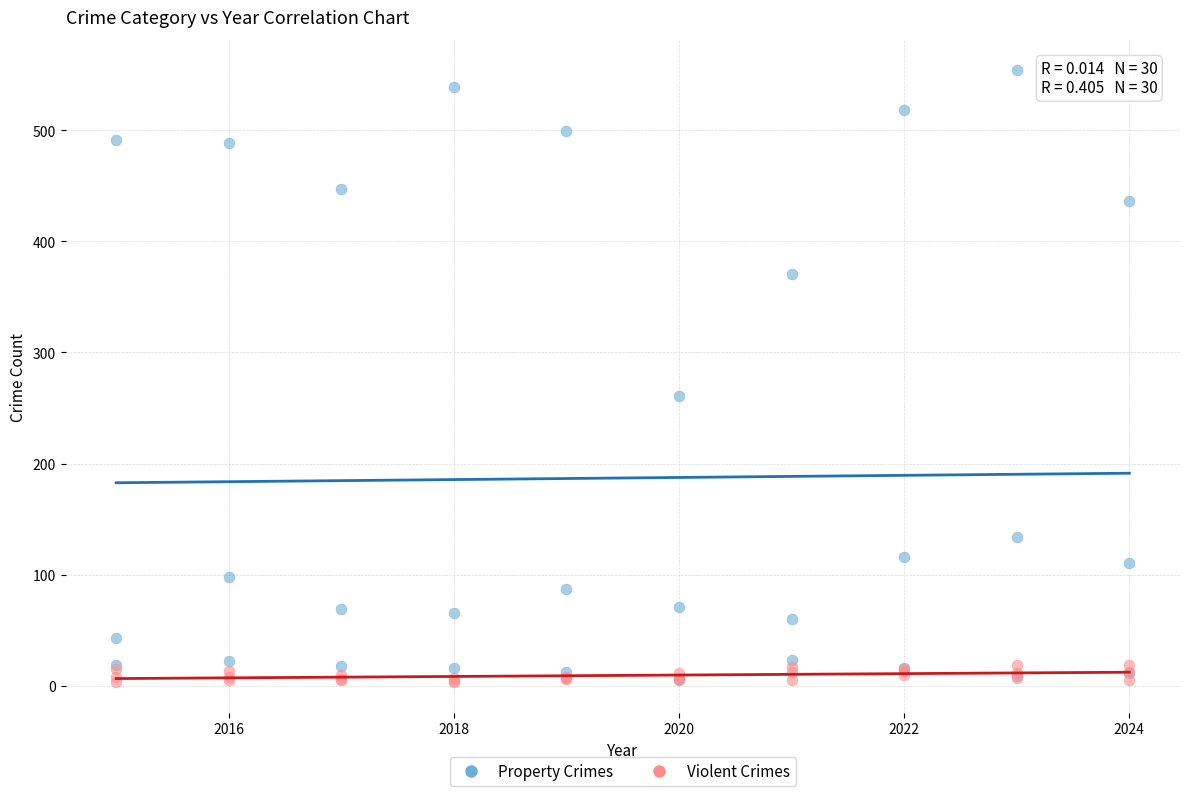

In the Property Crimes series, what Y value is closest to 279?

261